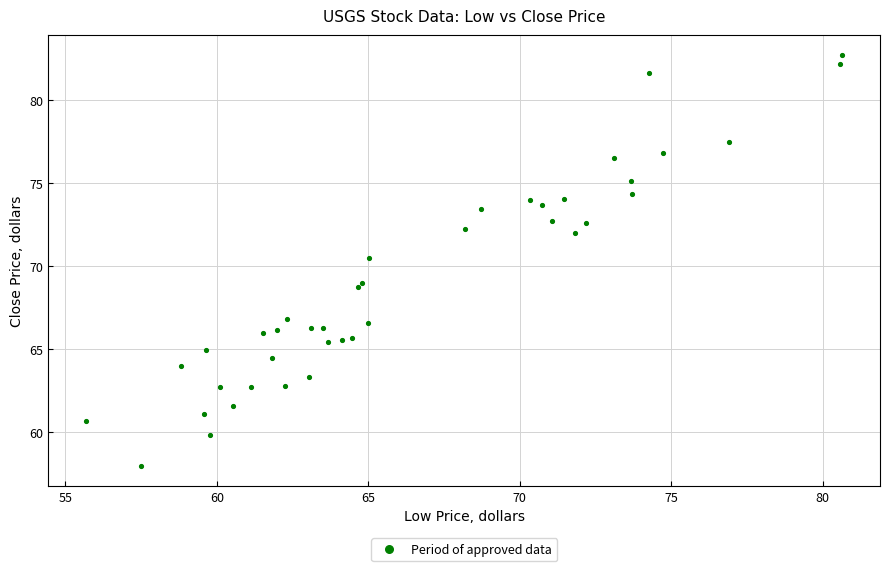

What Y value in the scatter plot is closest to 70?

70.5